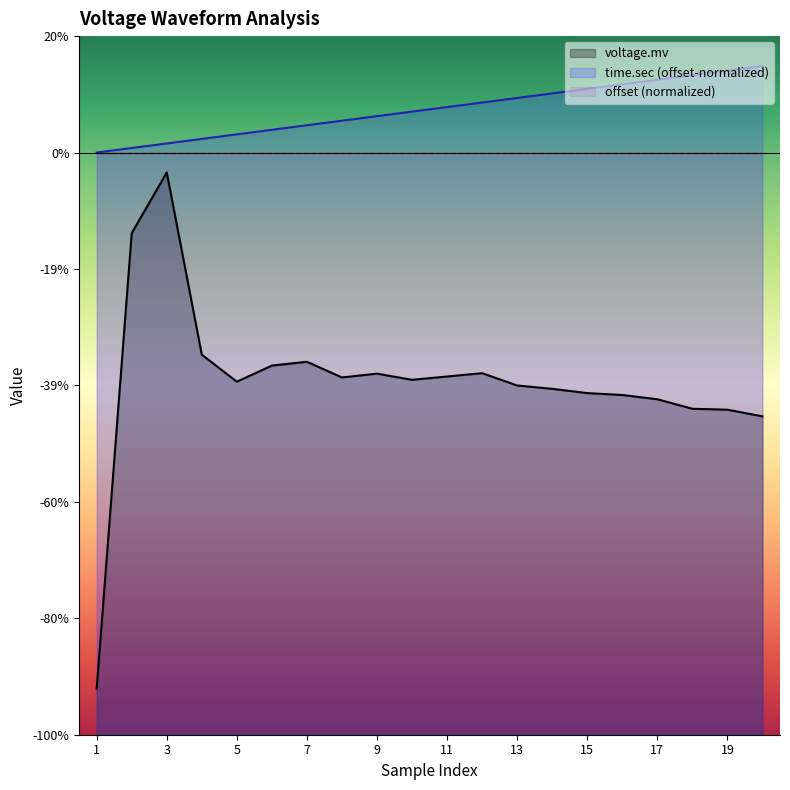

How many series are shown in this chart?

2